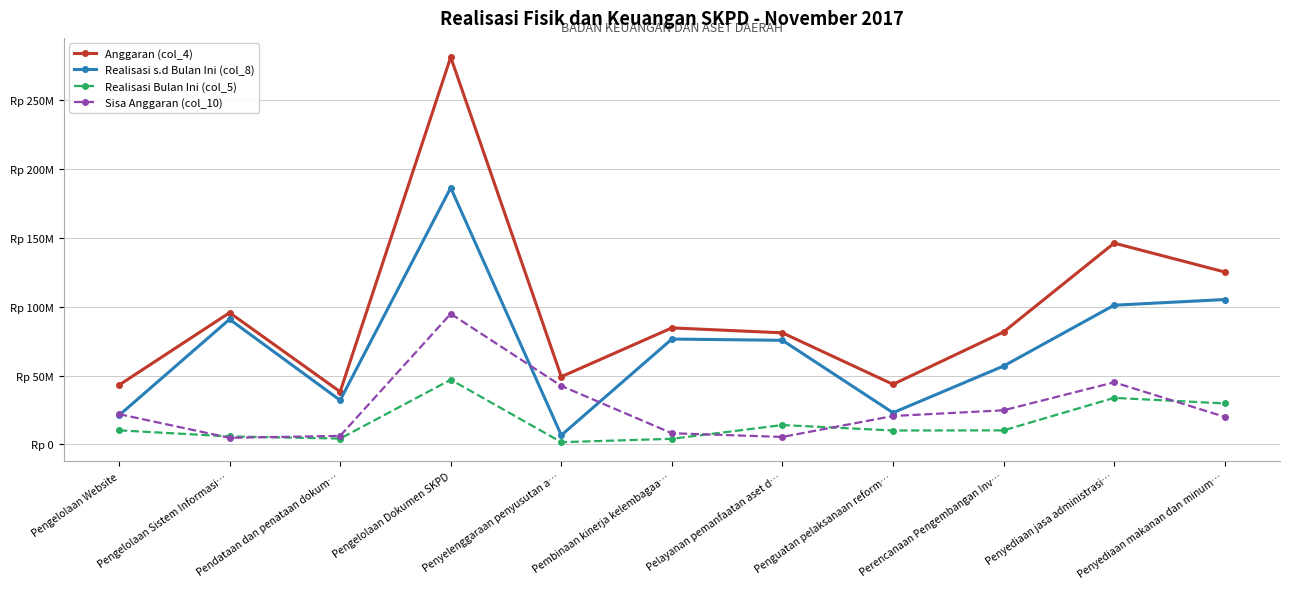

Where does the Realisasi Bulan Ini (col_5) series first go above 10200002?

Pengelolaan Website